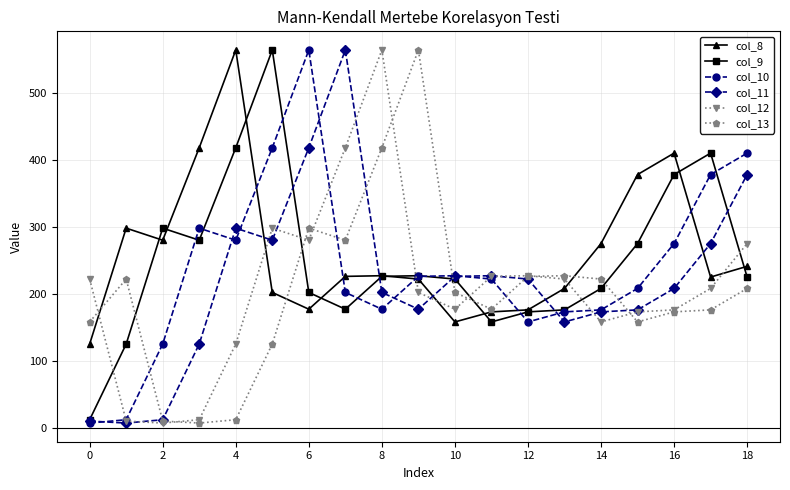

True or false: col_9 and col_13 cross at least once.

True